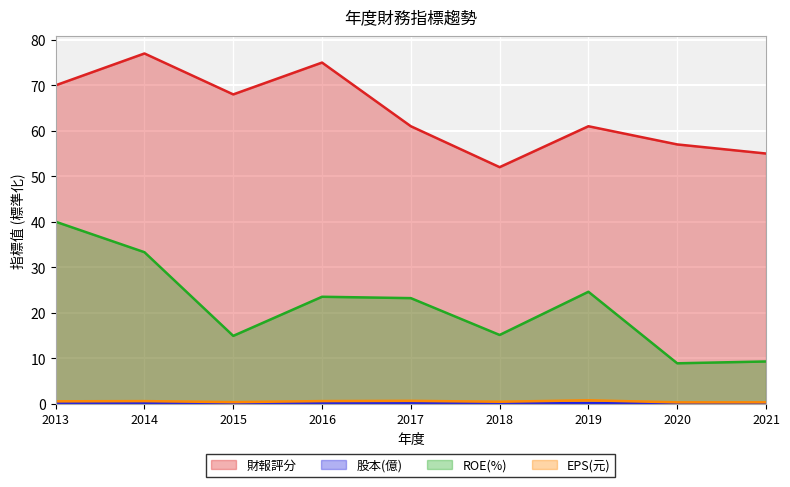

Which series has the largest total across all categories?

財報評分